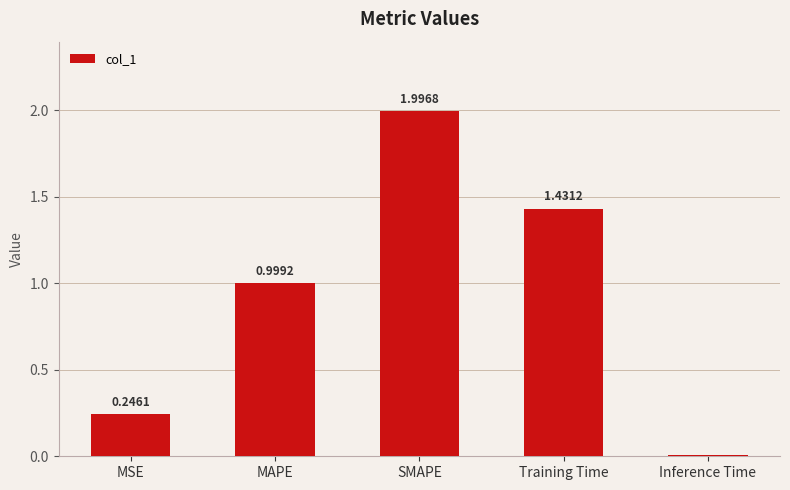

What is the difference between the values at MAPE and Inference Time?

1.0